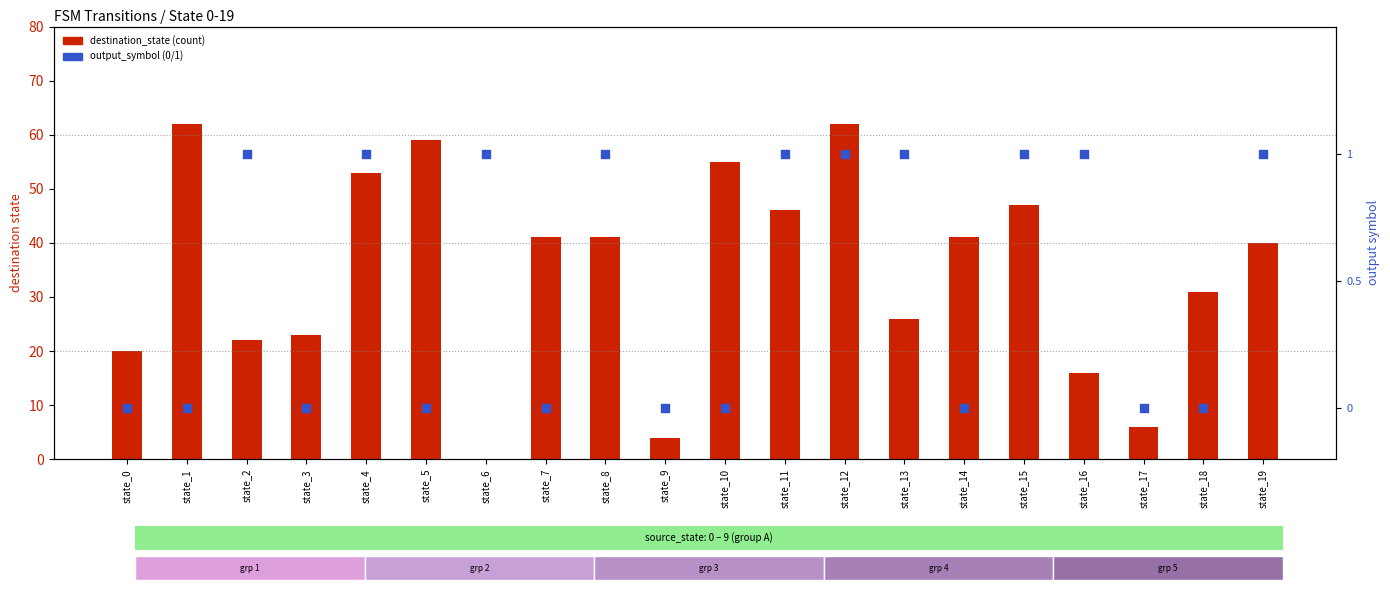

Which series reaches the minimum Y coordinate?

destination_state